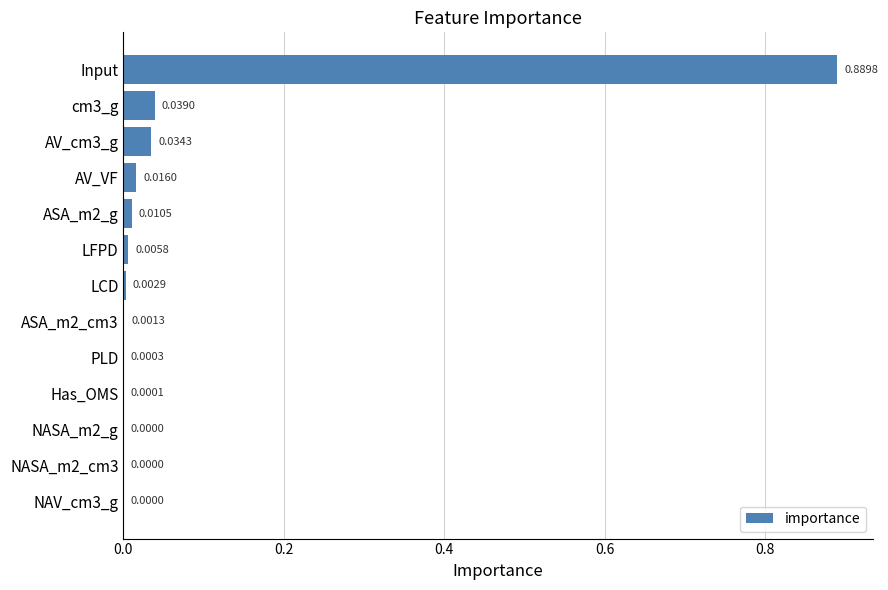

What is the sum of all values?

1.0